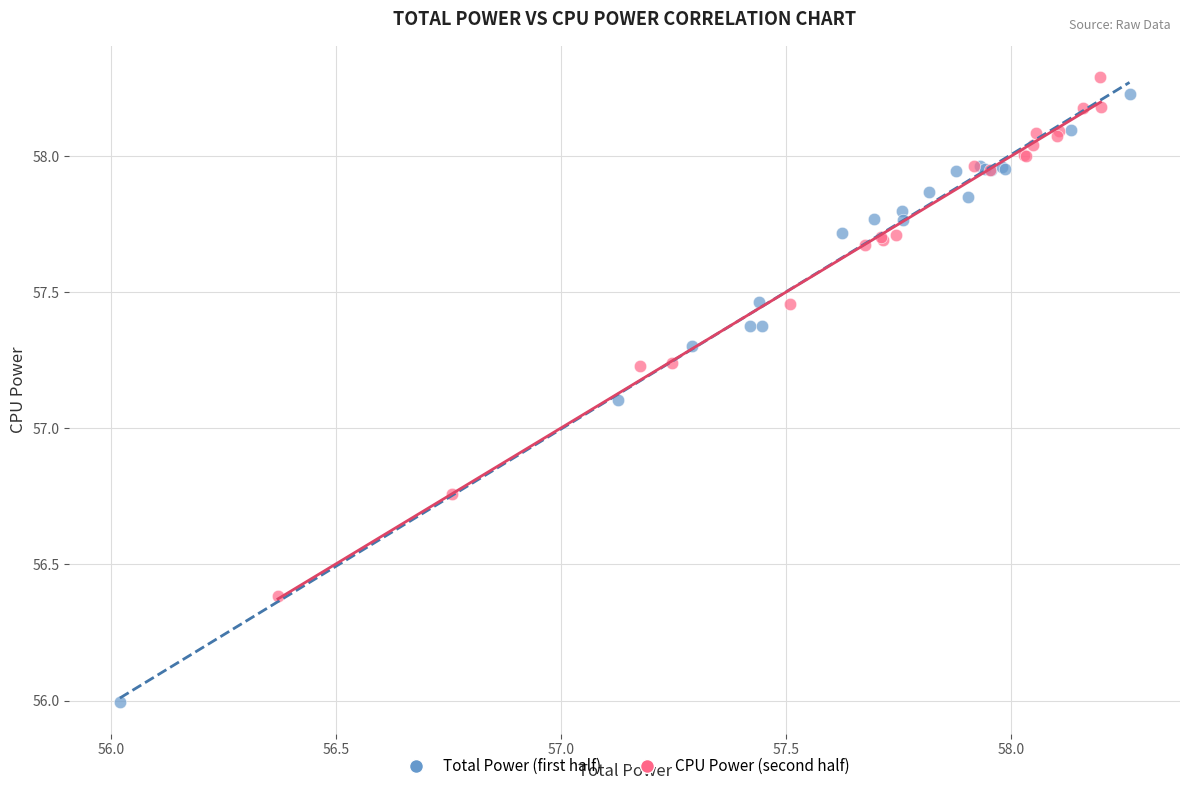

Which series reaches the minimum Y coordinate?

Total Power (first half)